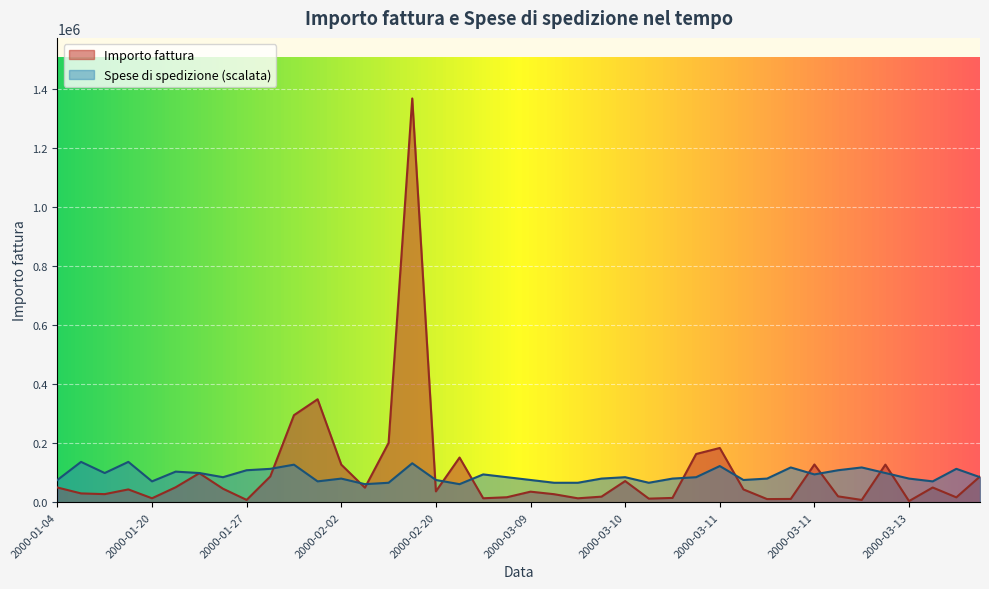

Rank the series by their average value, from lowest to highest.

Spese di spedizione, Importo fattura